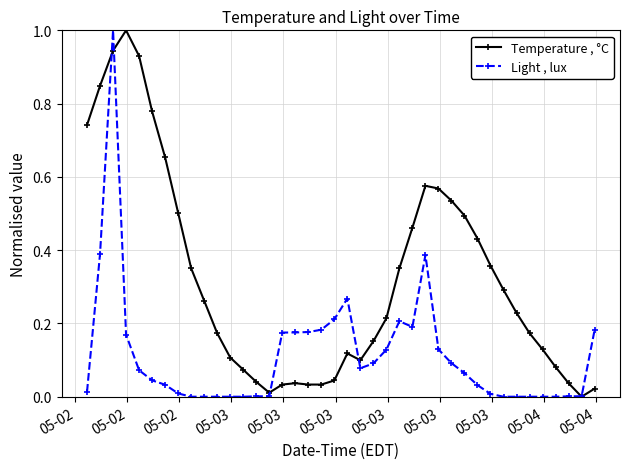

After their last crossing, which series has the higher values: Temperature , °C or Light , lux?

Light , lux